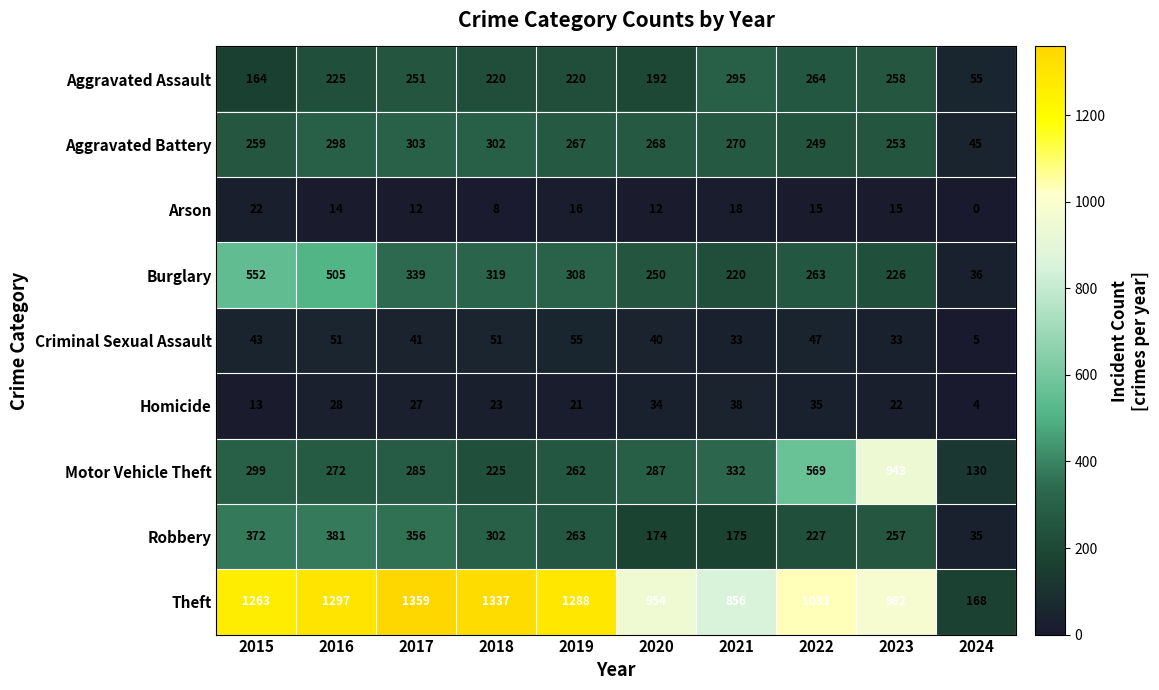

Which series has the largest total across all categories?

Theft